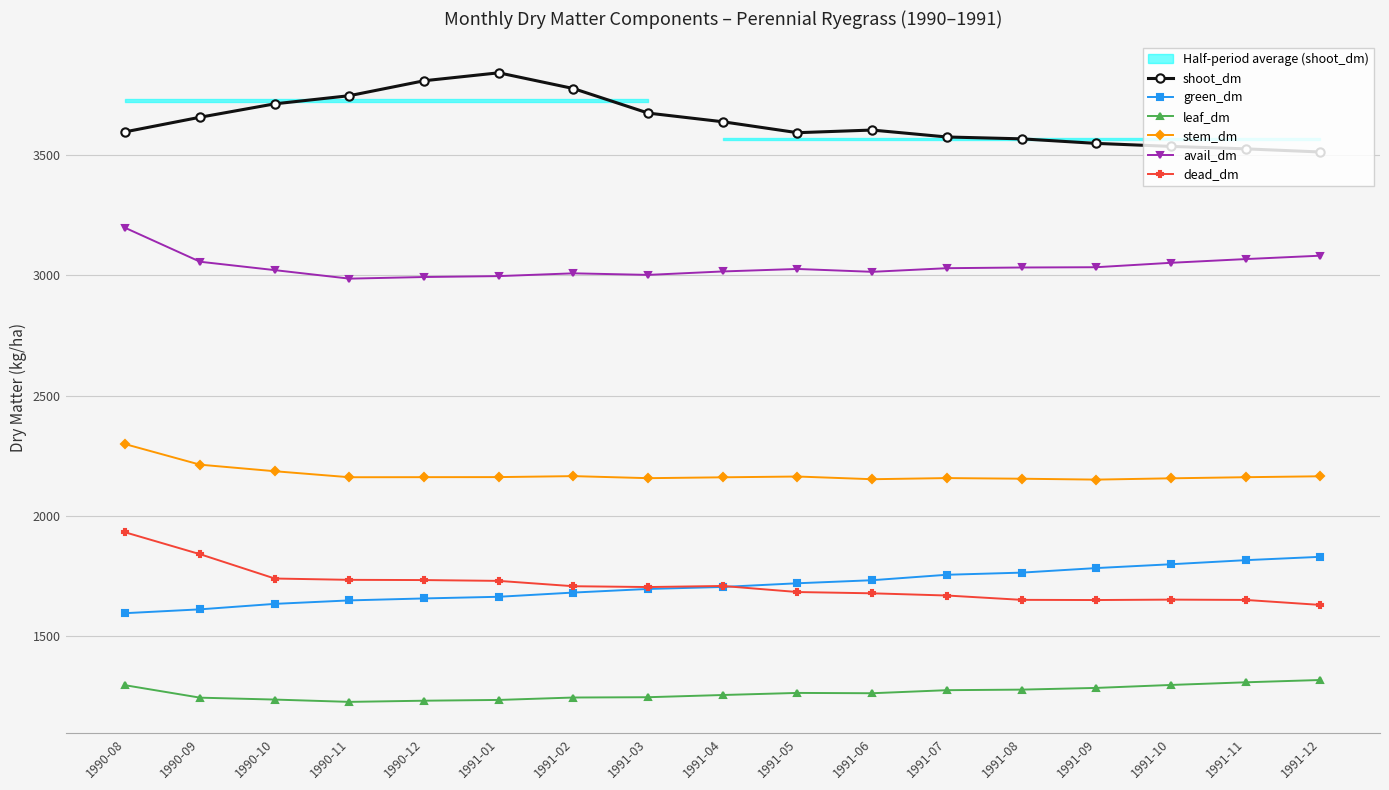

How many distinct data groups are displayed?

6